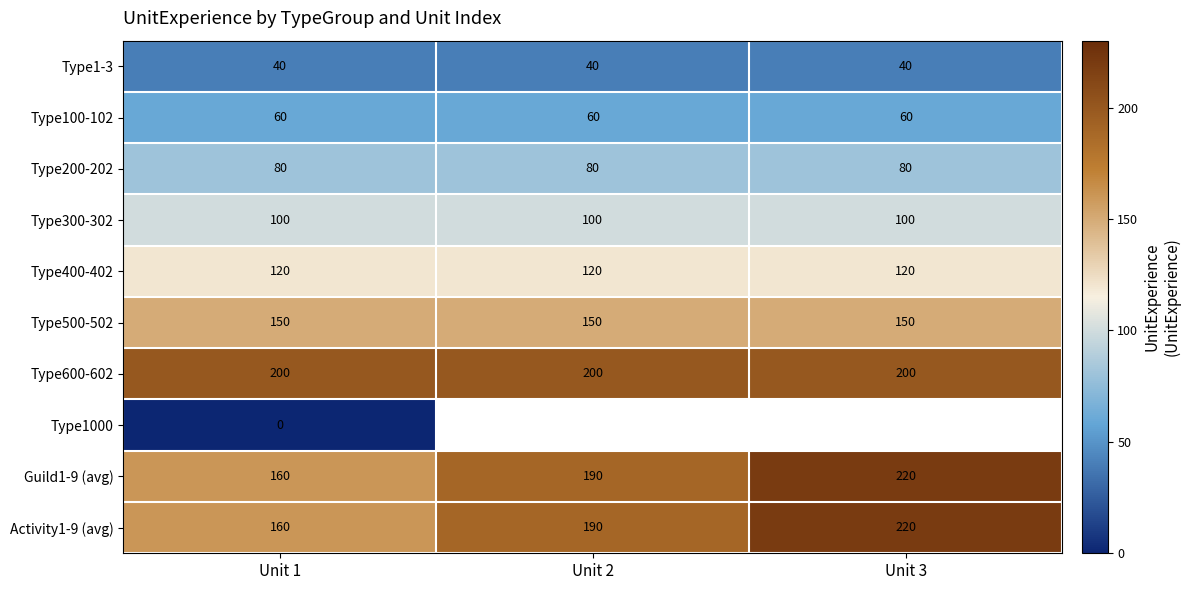

Which category has the lowest value in the Guild1-9 (avg) series?

Unit 1